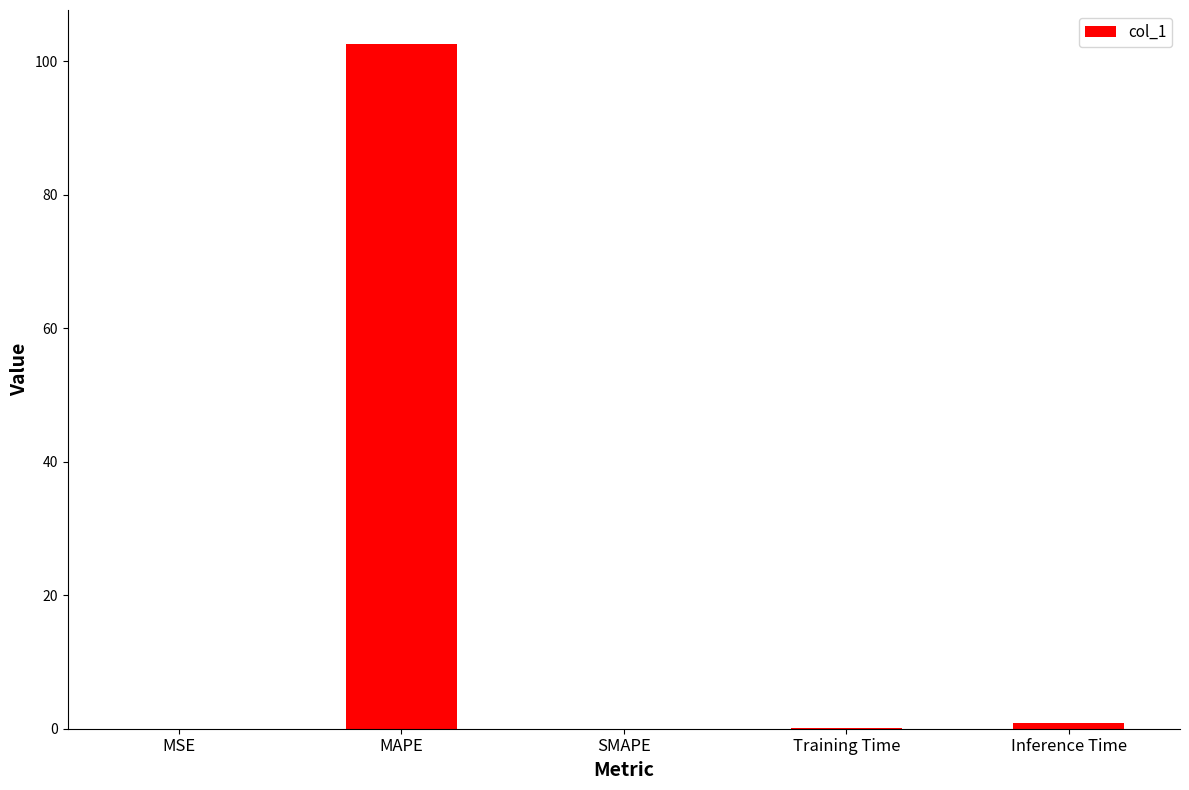

Are the bars grouped side by side (vs. stacked)?

No